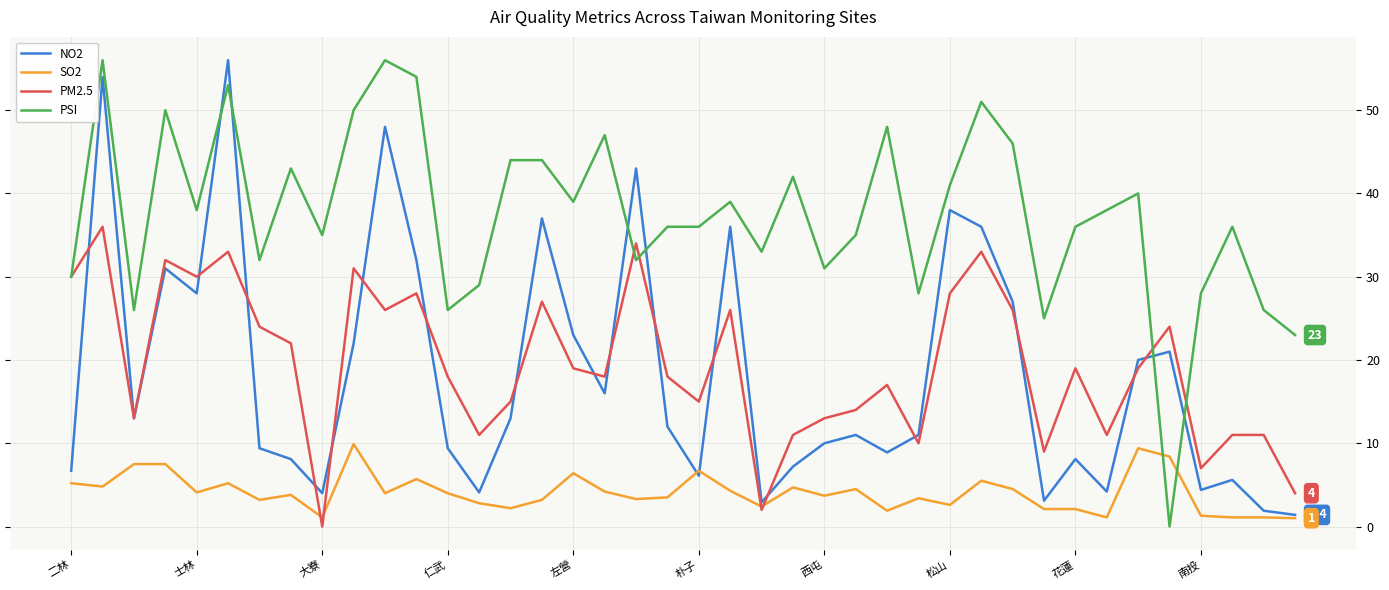

Which series has the largest total across all categories?

PSI